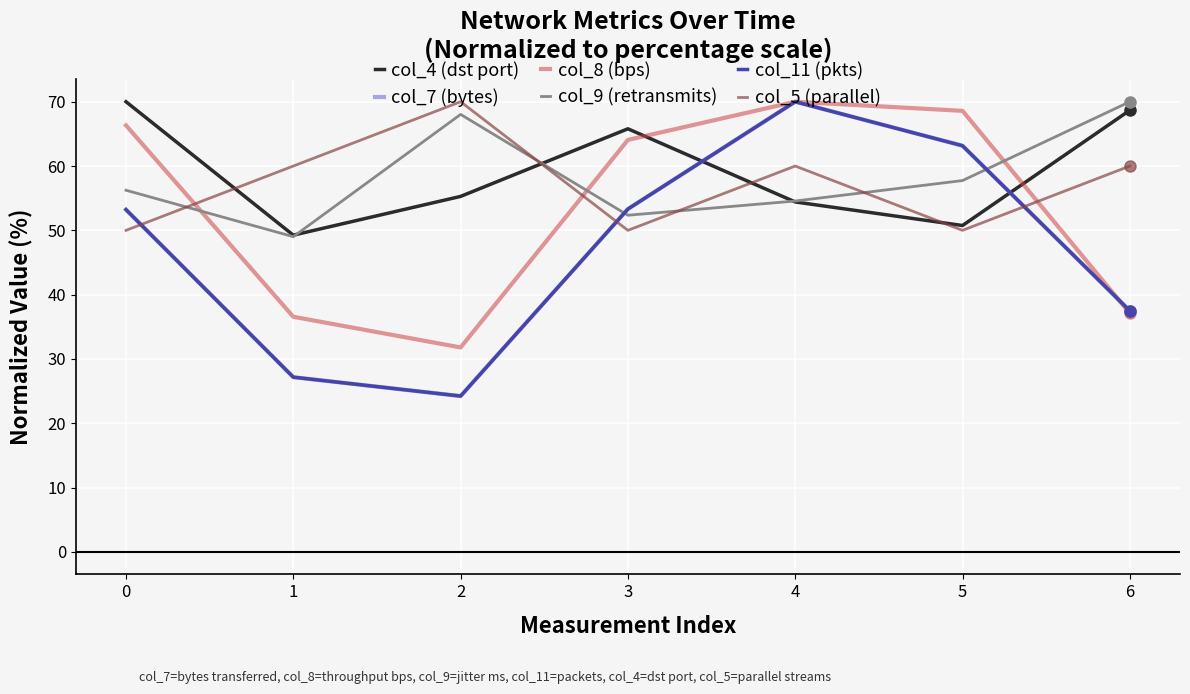

Is this an area chart (filled region under the line)?

No